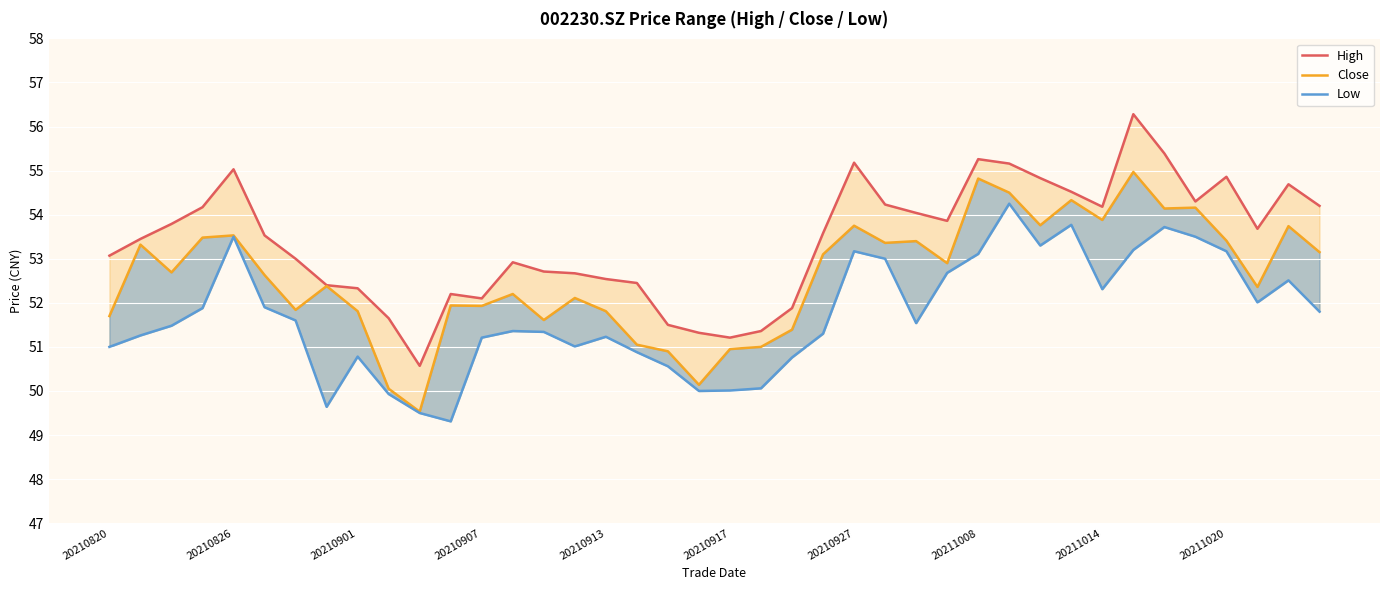

What are all the series names shown in the legend?

High, Close, Low